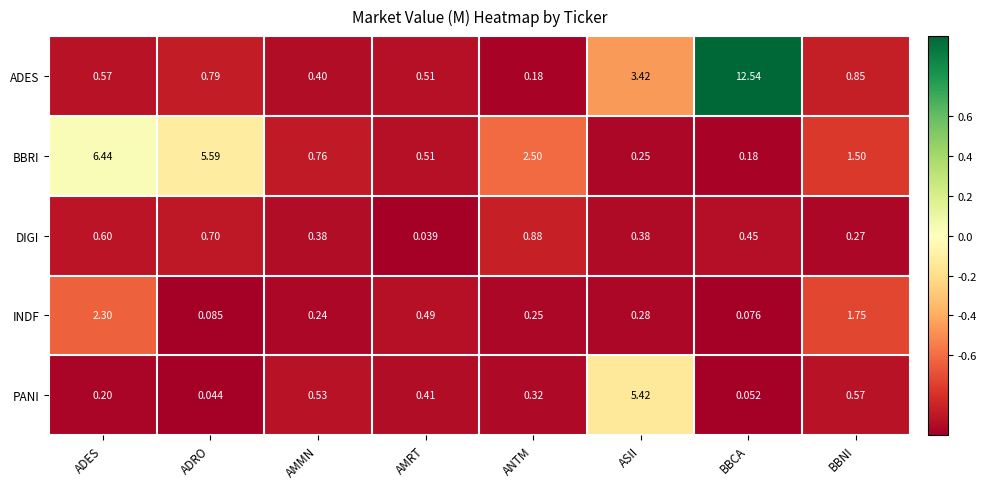

Rank the series at ANTM from lowest to highest value.

ADES, INDF, PANI, DIGI, BBRI